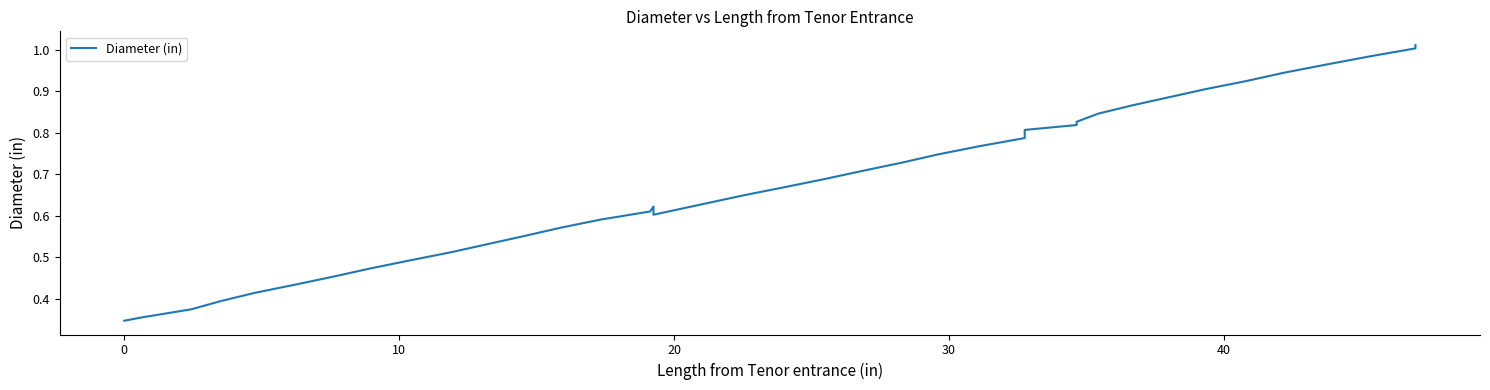

Is this an area chart (filled region under the line)?

No